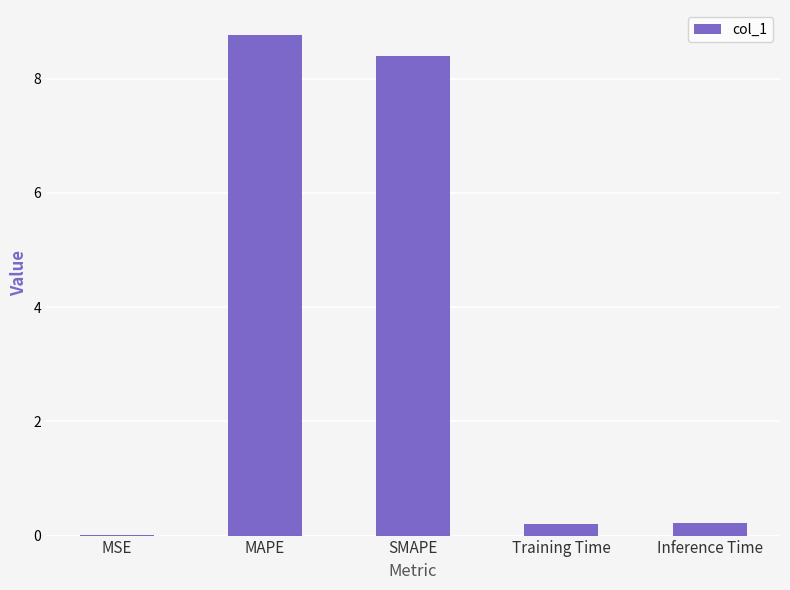

What is the change in value from MSE to Training Time?

+0.2